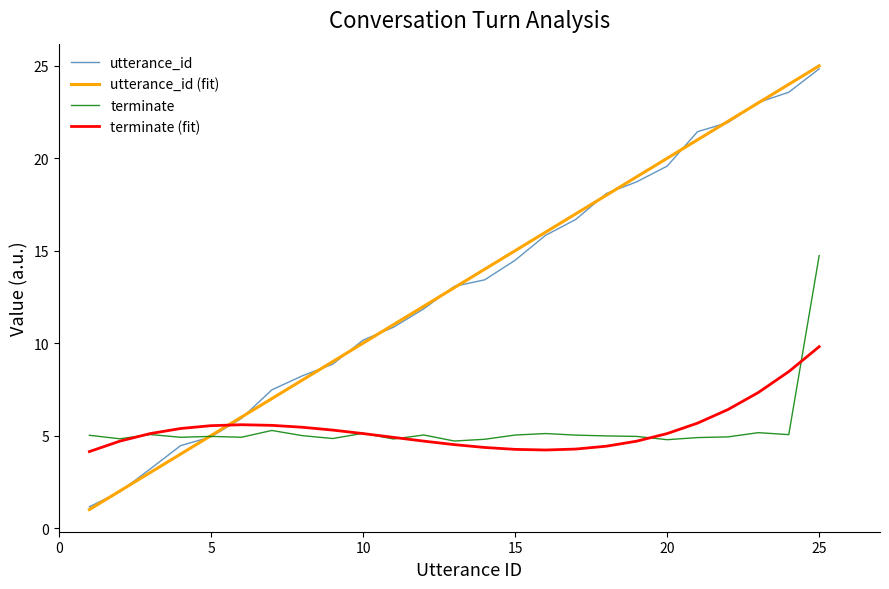

In terminate, how many points are higher than both neighbors (excluding endpoints)?

7